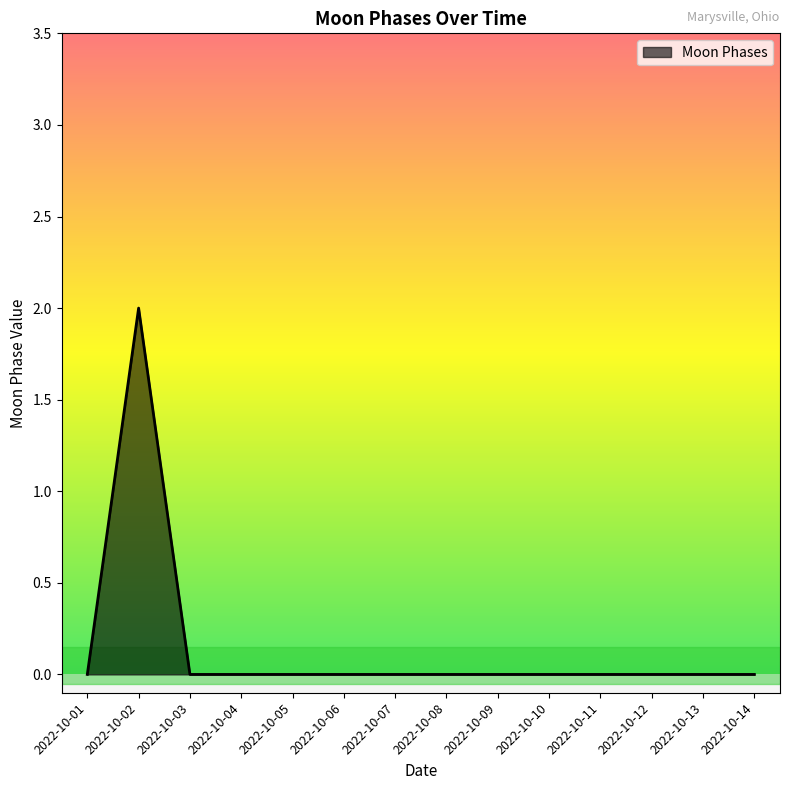

The chart shows a value of 0 at 2022-10-07. True or false?

True